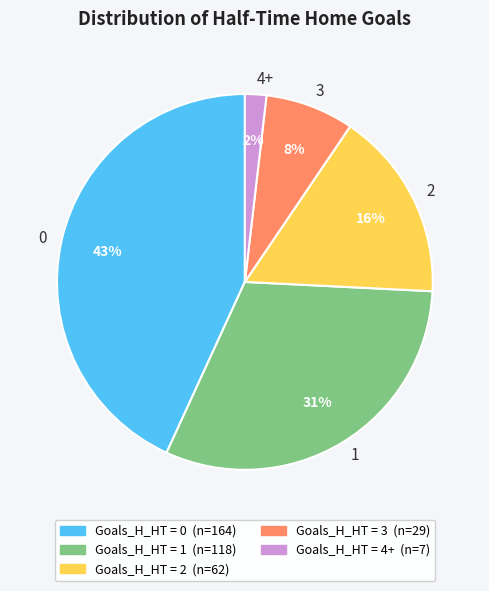

Which slice is the smallest?

4+